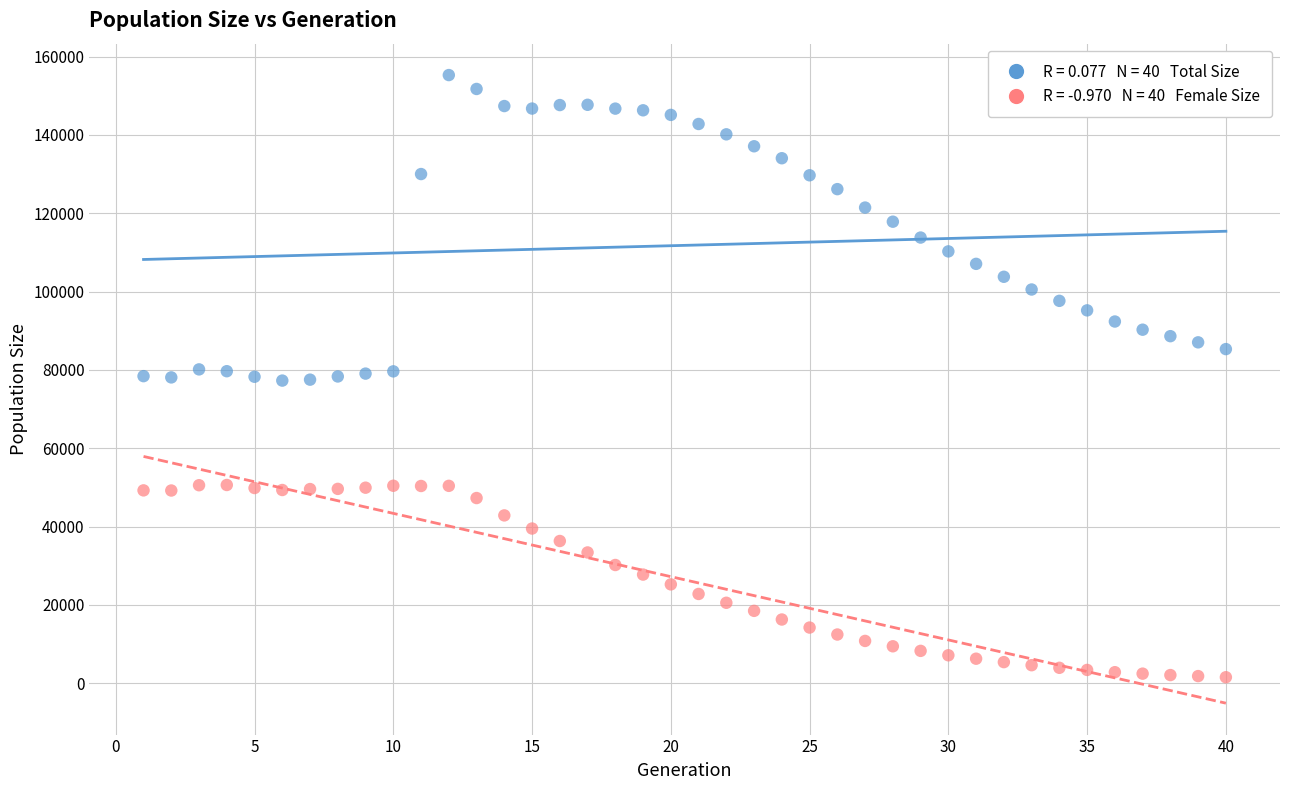

Across all data points, what is the range of X values (max minus min)?

39